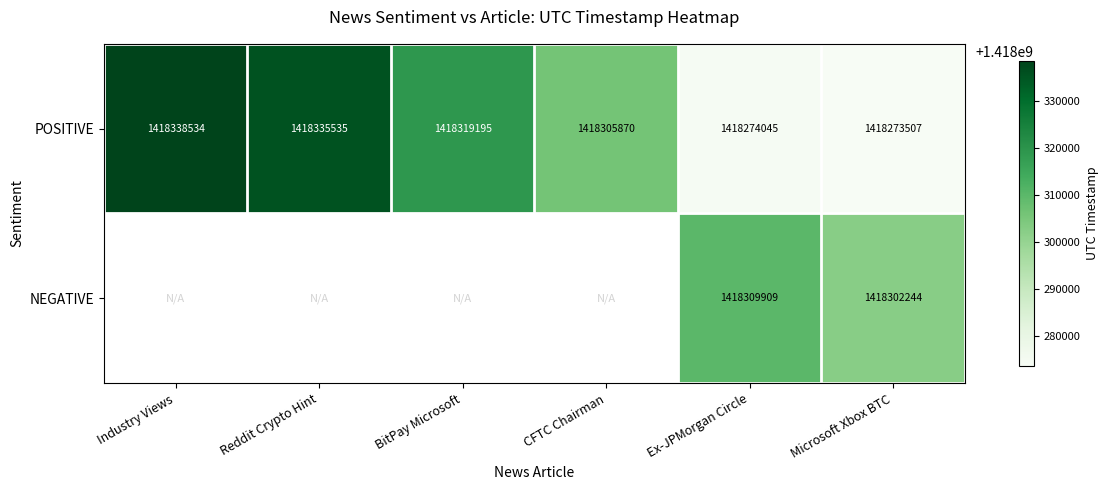

List the labels in order of POSITIVE value, smallest first.

Microsoft Xbox BTC, Ex-JPMorgan Circle, CFTC Chairman, BitPay Microsoft, Reddit Crypto Hint, Industry Views